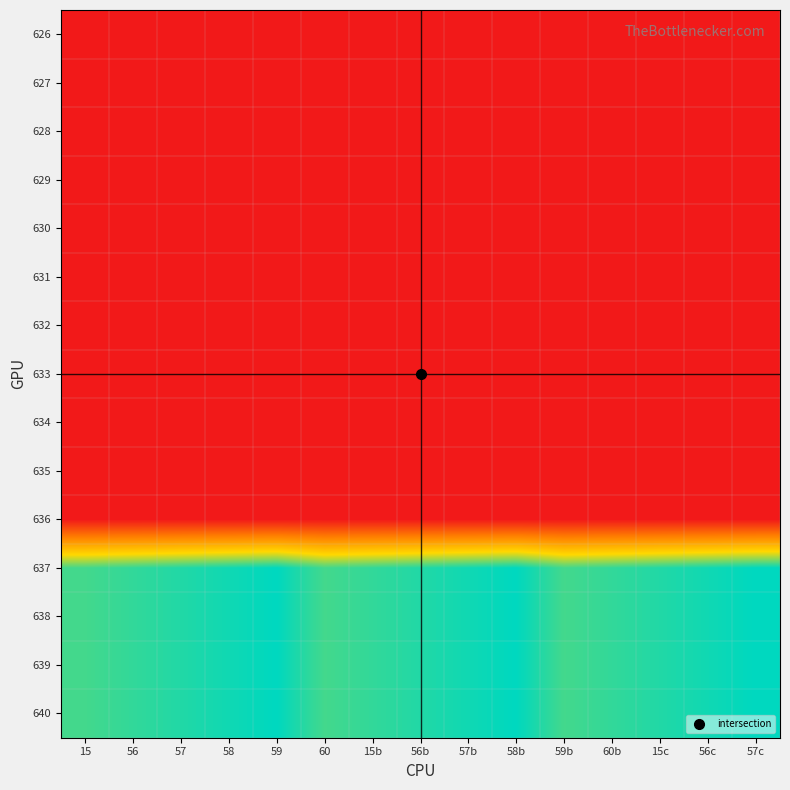

What is the greatest value displayed?

60